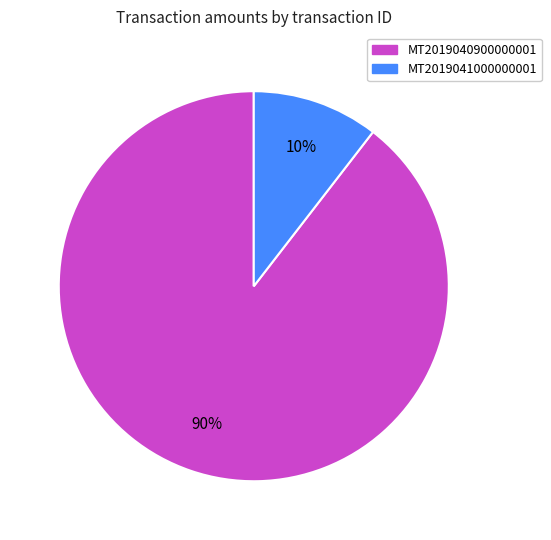

Rank the categories by value from lowest to highest.

MT2019041000000001, MT2019040900000001